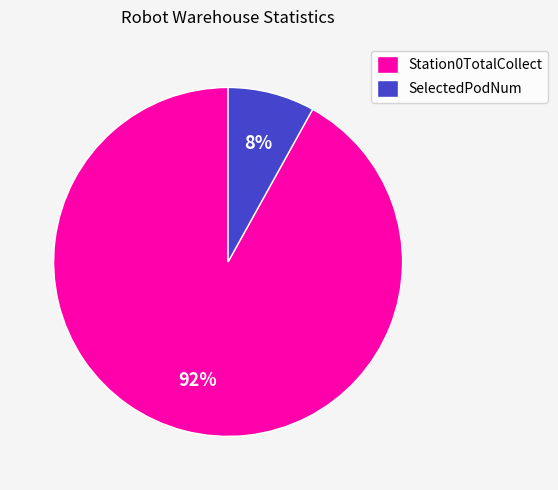

To the nearest percent, what is the difference between the largest and smallest slice percentages?

84%